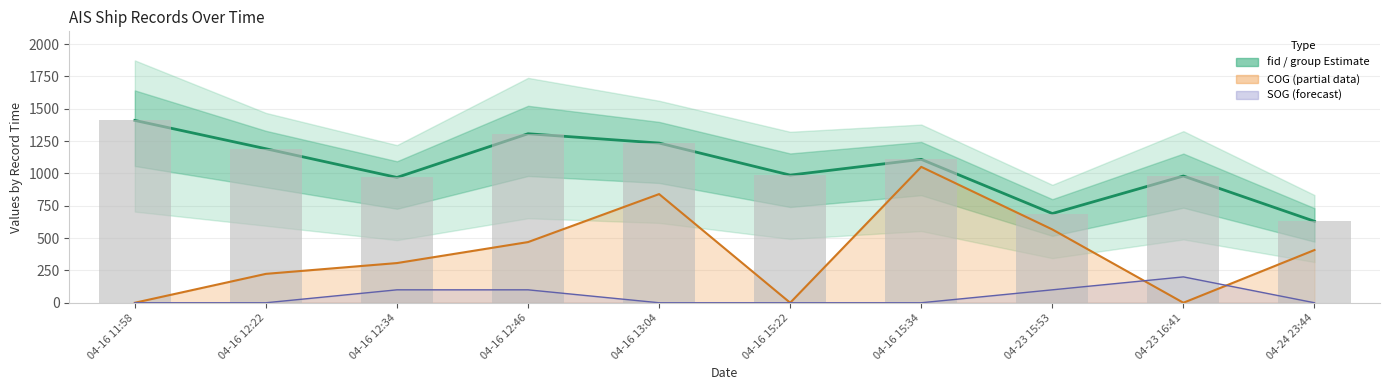

The value of group (bars) at 04-16 11:58 is 470. True or false?

False